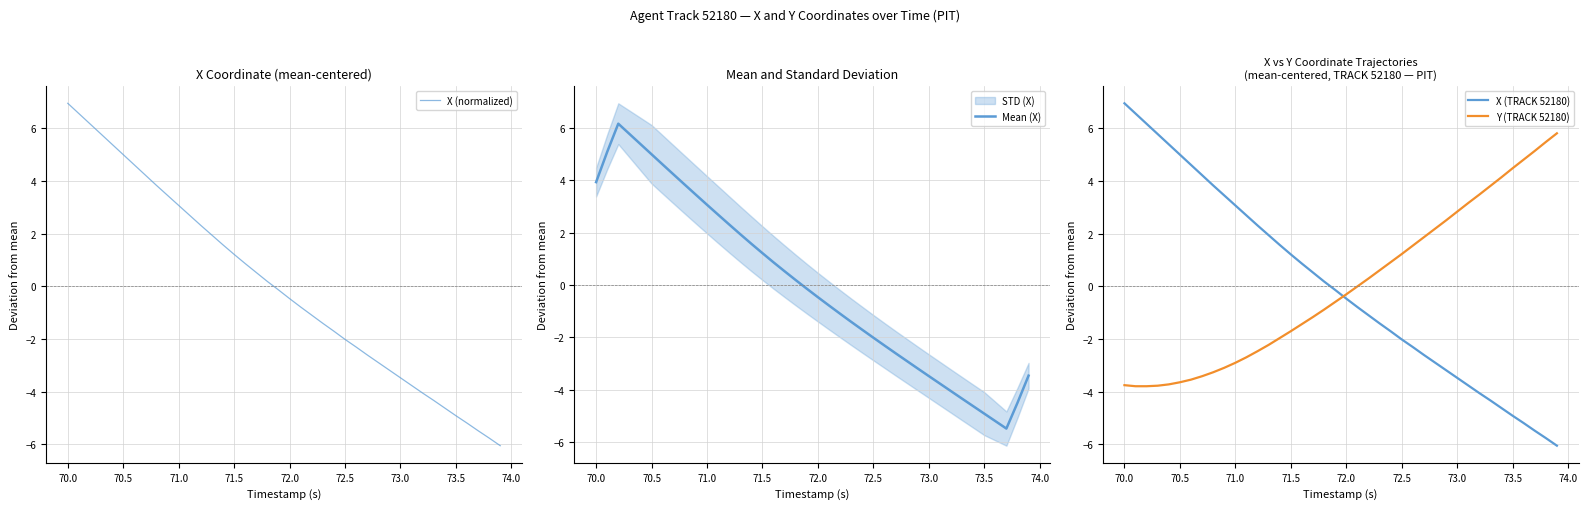

Does the chart have visible grid lines?

Yes